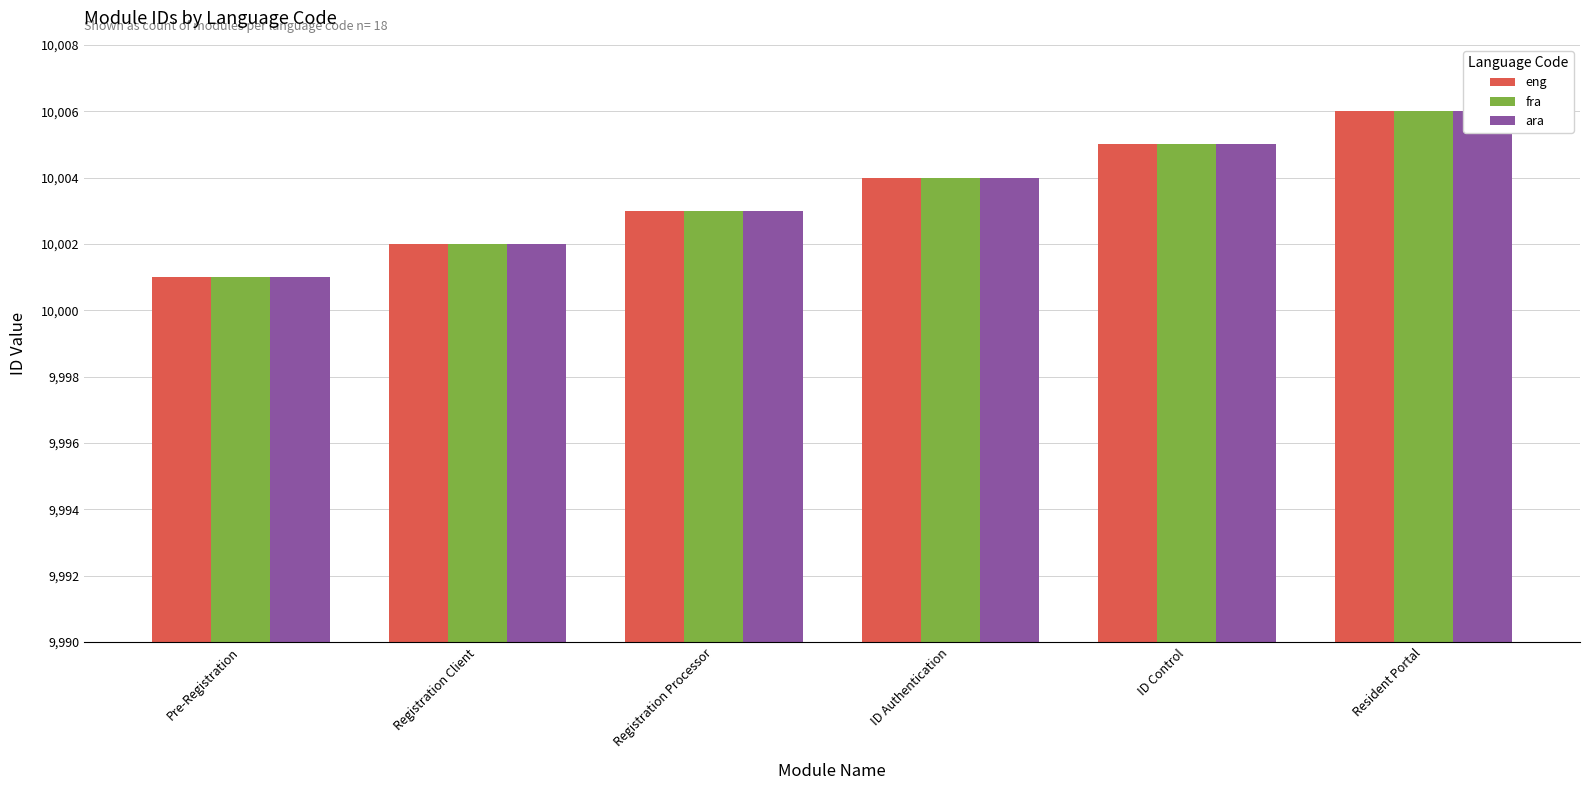

At which label does fra first exceed 10004?

ID Control